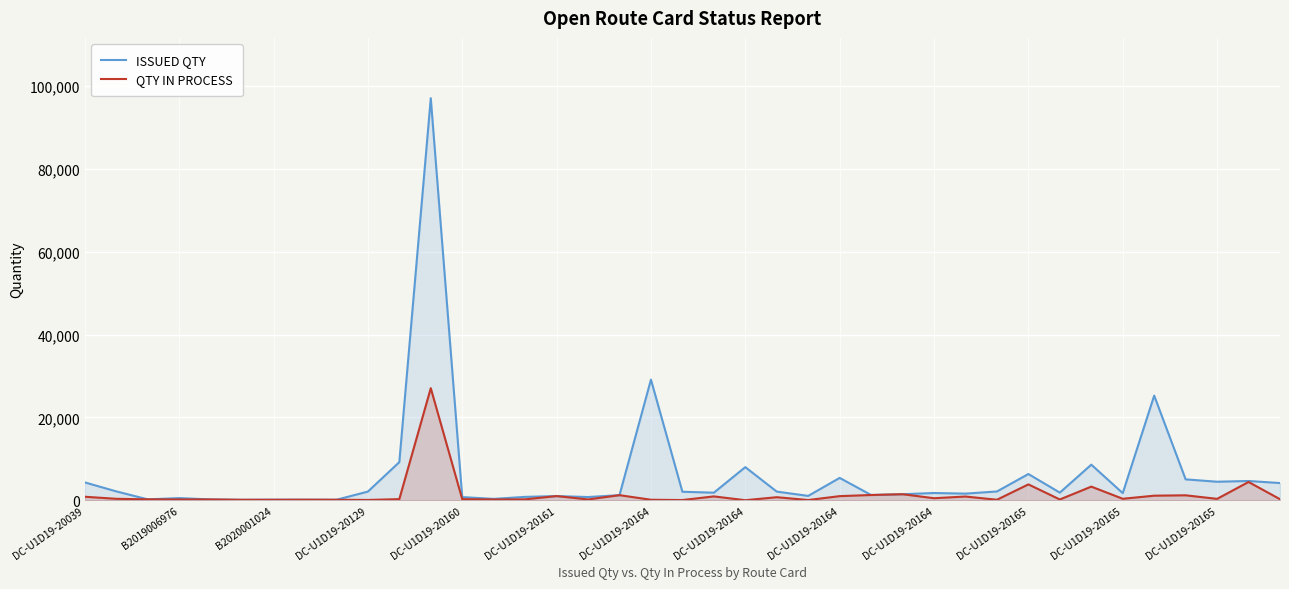

At which label does ISSUED QTY first exceed 1838?

DC-U1D19-20039